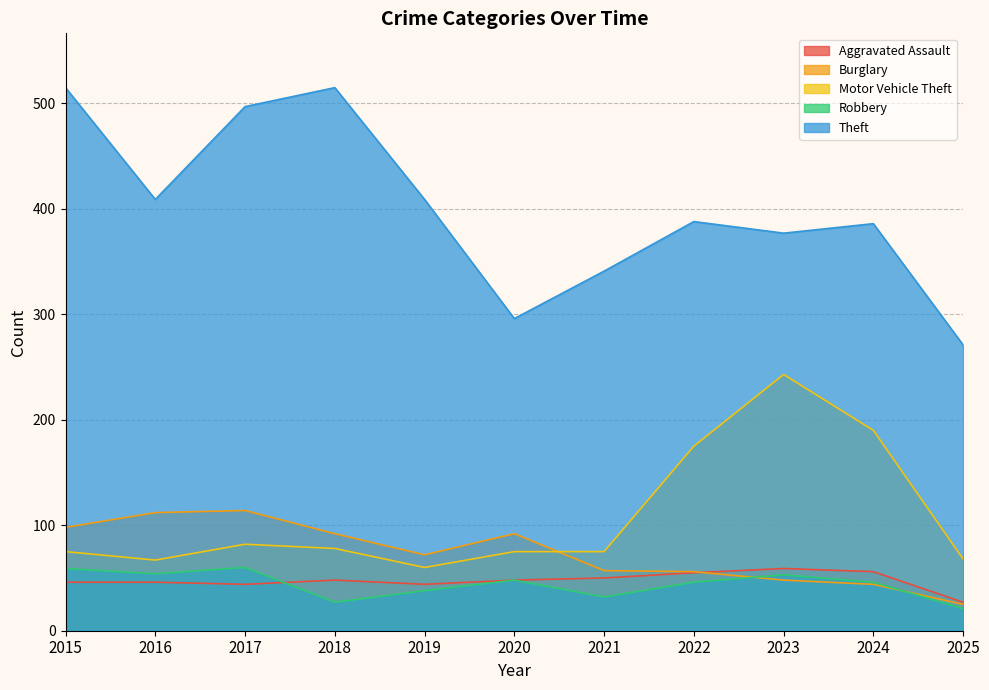

What is the smallest value displayed?

21